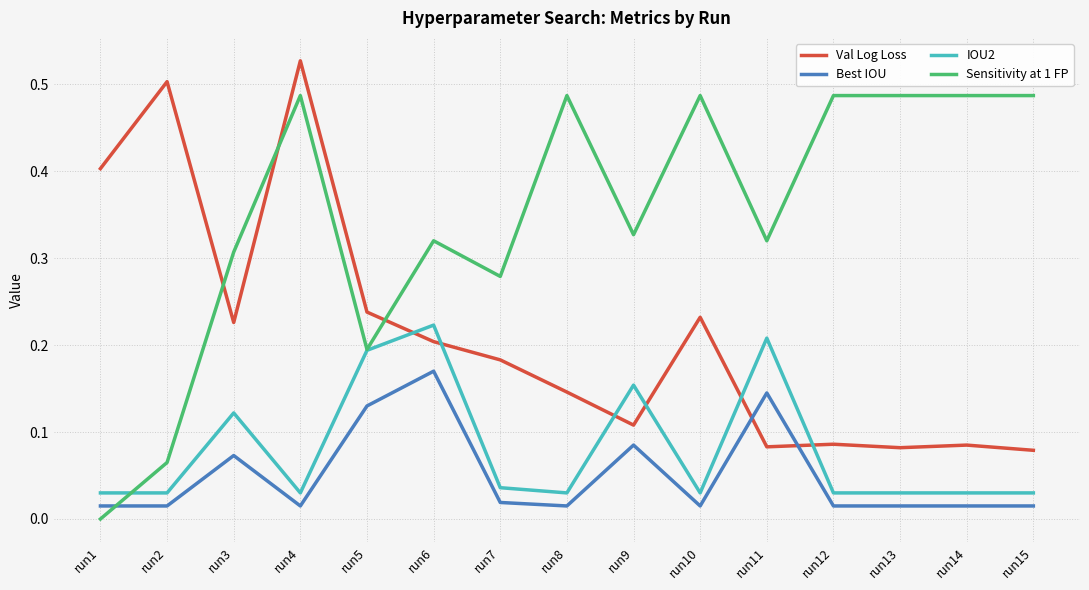

What is the difference between the Sensitivity at 1 FP values at run12 and run2?

0.4